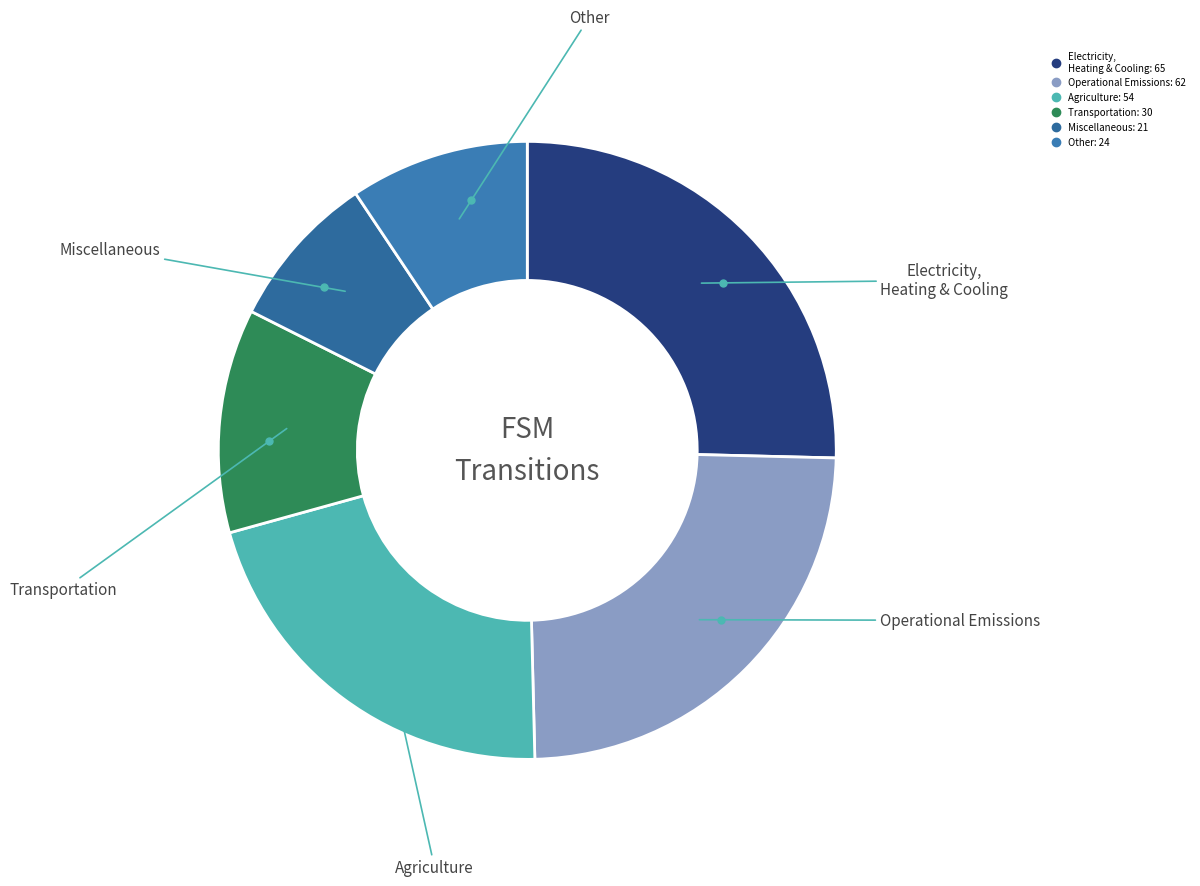

Count the number of slices in the pie.

6